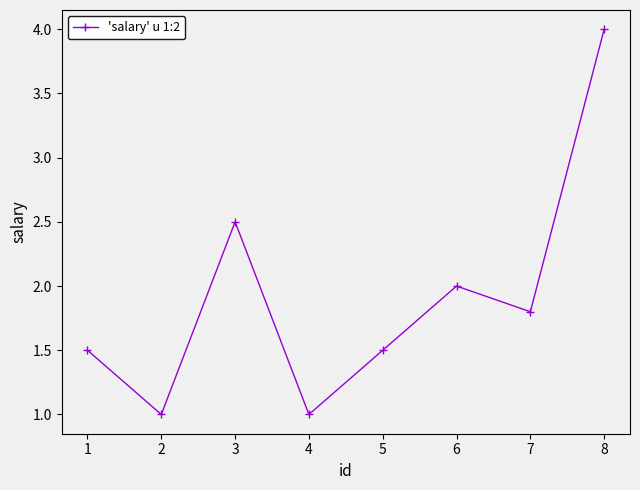

What is the value of the 7th point from the left?

1.8